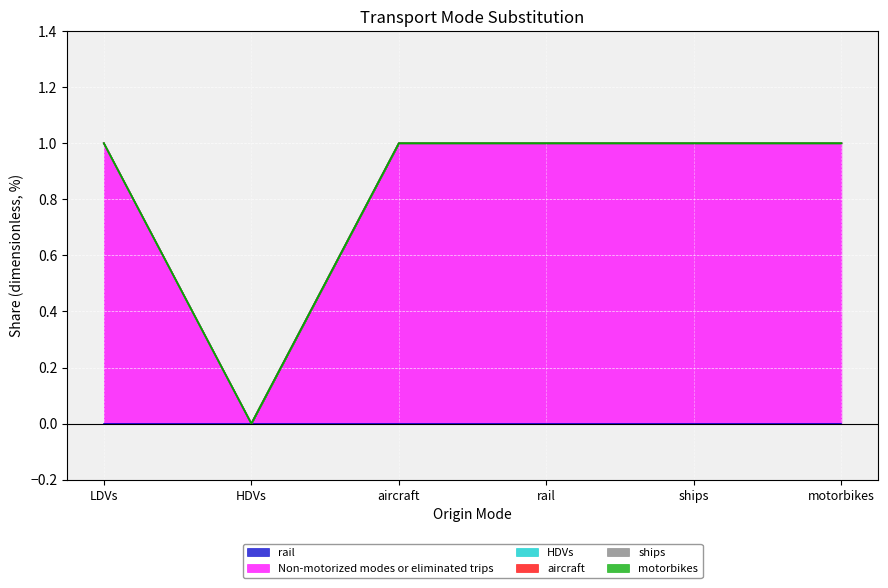

Reading left to right, extract all data points from this chart.

rail: LDVs=0	HDVs=0	aircraft=0	rail=0	ships=0	motorbikes=0
Non-motorized modes or eliminated trips: LDVs=1	HDVs=0	aircraft=1	rail=1	ships=1	motorbikes=1
HDVs: LDVs=0	HDVs=0	aircraft=0	rail=0	ships=0	motorbikes=0
aircraft: LDVs=0	HDVs=0	aircraft=0	rail=0	ships=0	motorbikes=0
ships: LDVs=0	HDVs=0	aircraft=0	rail=0	ships=0	motorbikes=0
motorbikes: LDVs=0	HDVs=0	aircraft=0	rail=0	ships=0	motorbikes=0